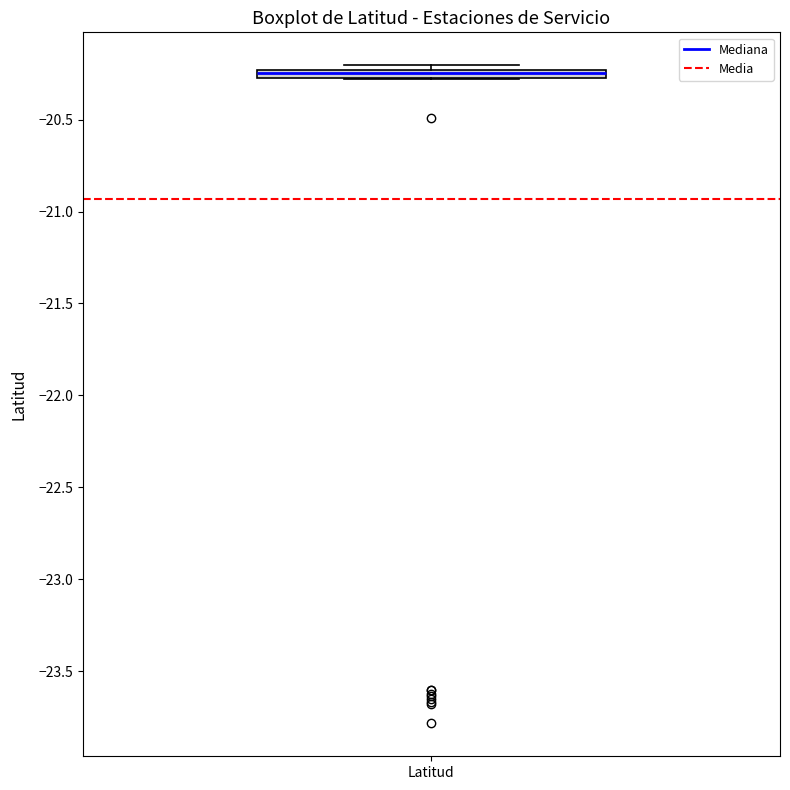

Where is the lower edge of the box for Latitud on the y-axis? The values are not printed on the chart, so give them approximately, as read against the axis.

-20.30